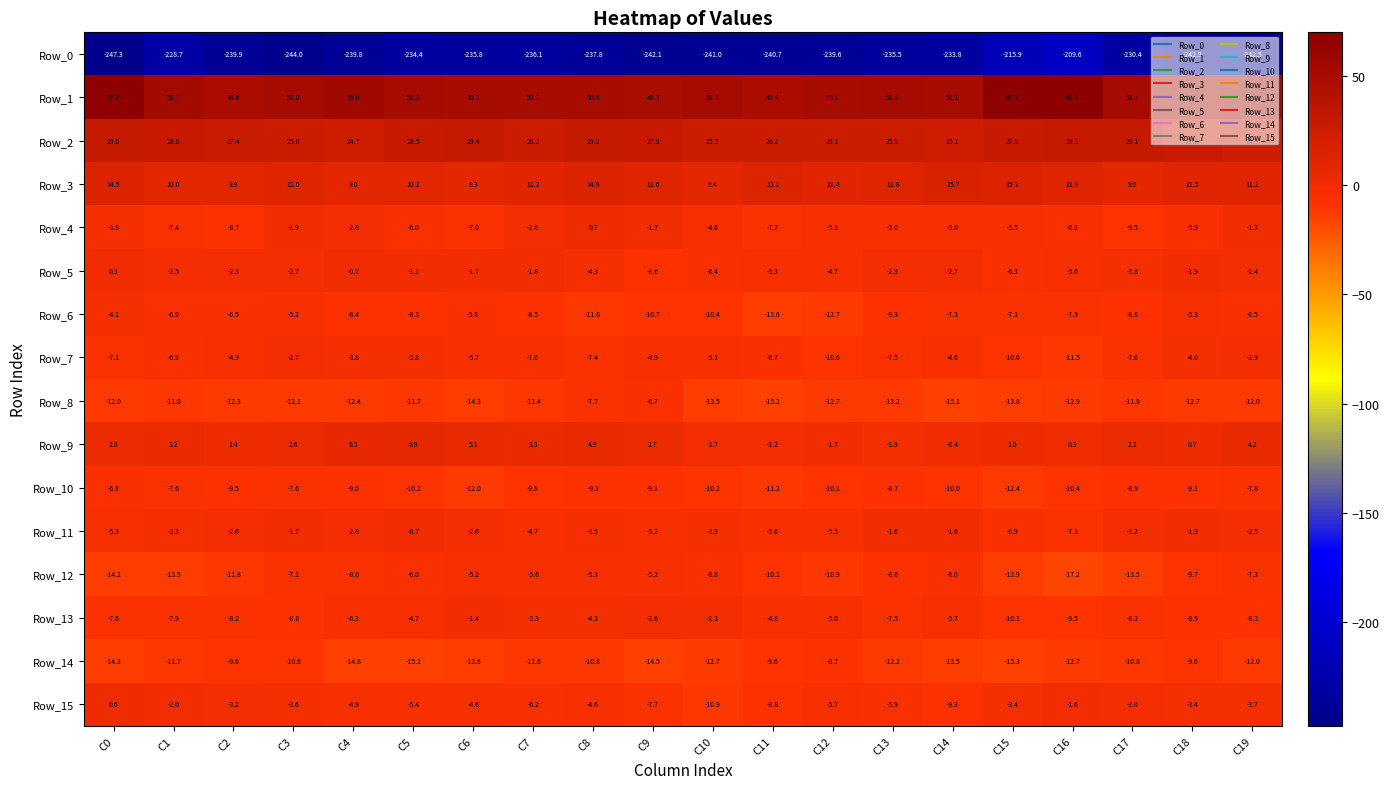

Which series has the widest spread of values?

Row_0